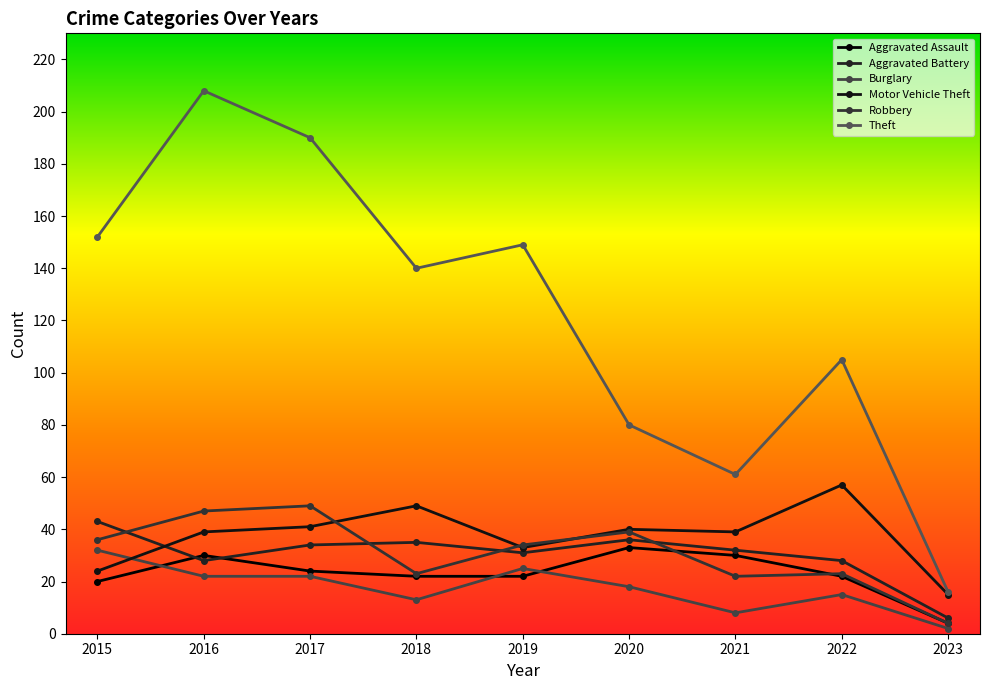

What is the sum of the Burglary values at 2019 and 2016?

47